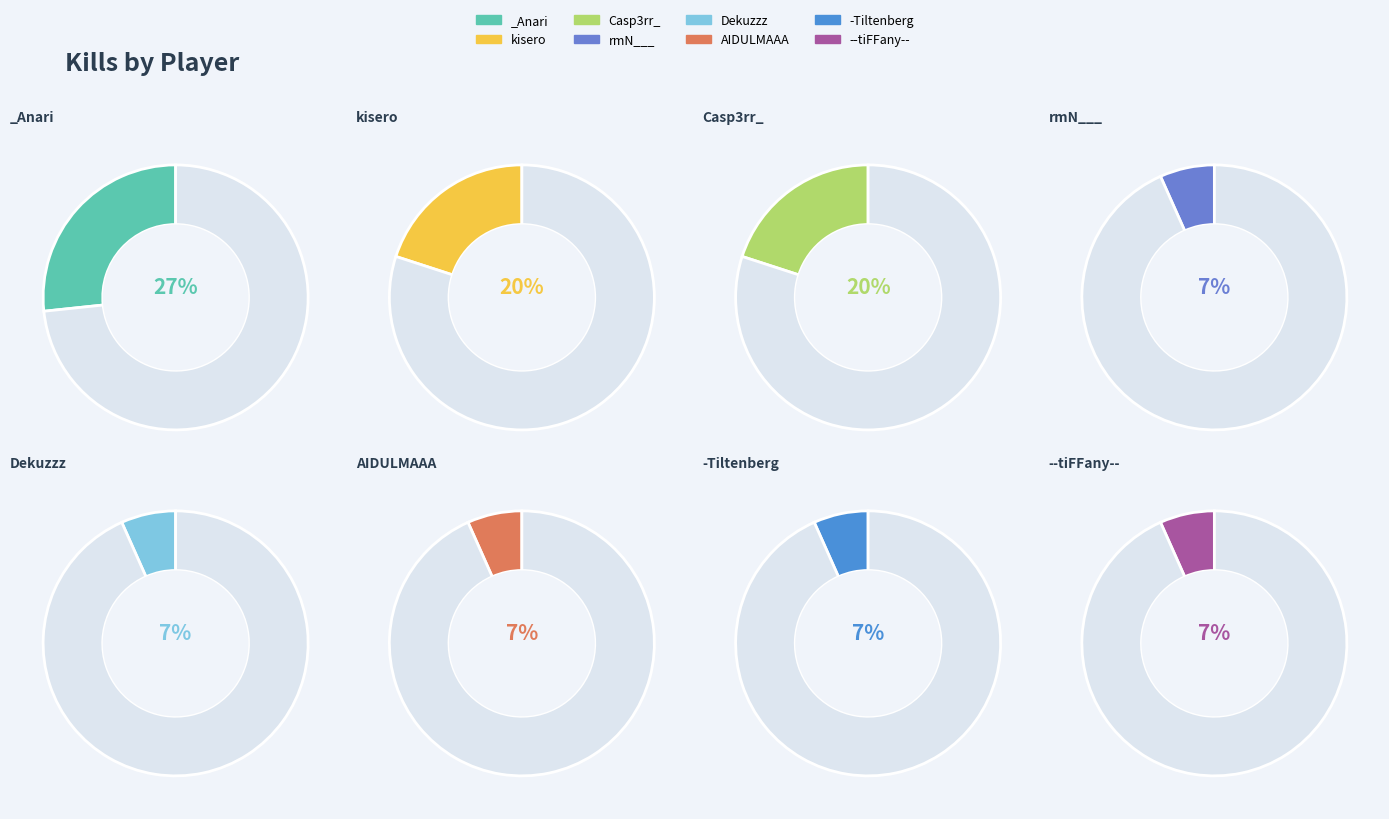

Between -Tiltenberg and _Anari, which is larger?

_Anari